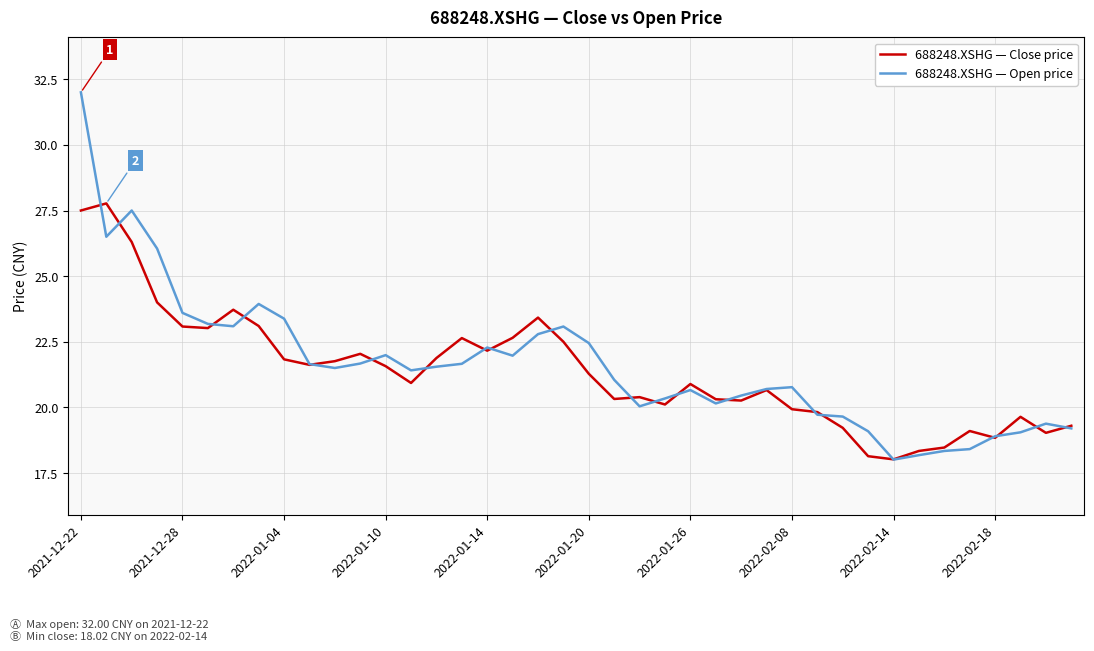

Which series has the widest spread of values?

688248.XSHG — Open price